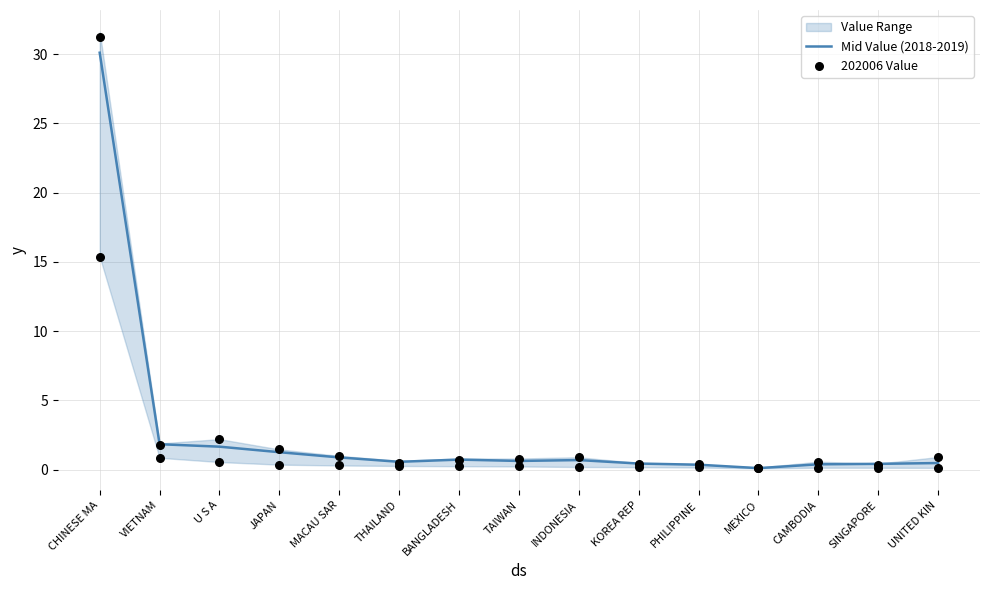

At which label does Mid Value (2018-2019) reach its peak?

CHINESE MA